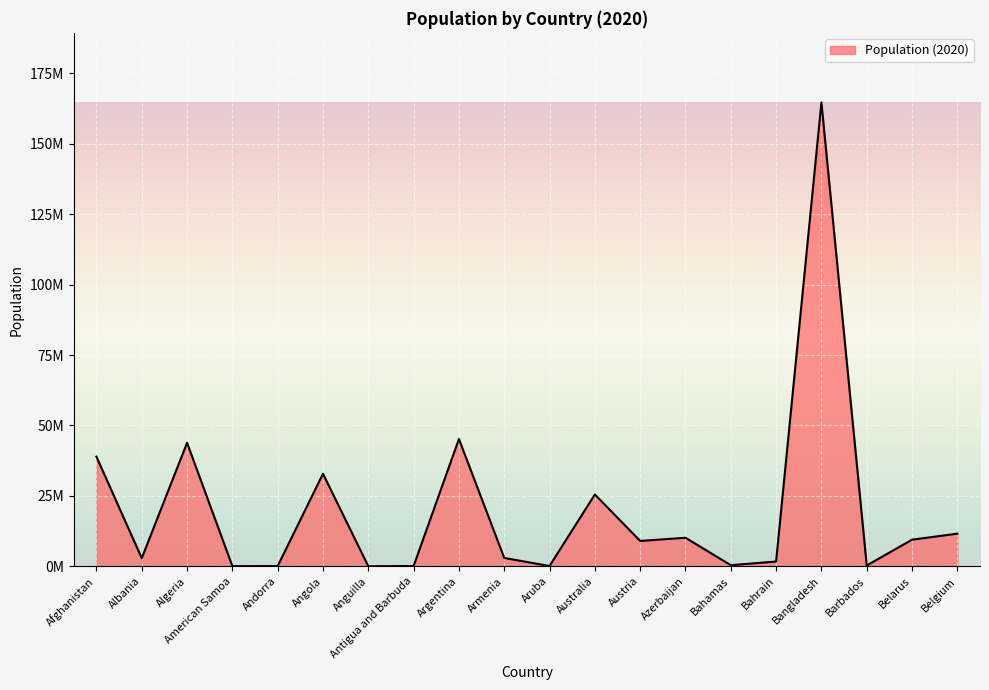

Which label corresponds to the largest value in the chart?

Bangladesh